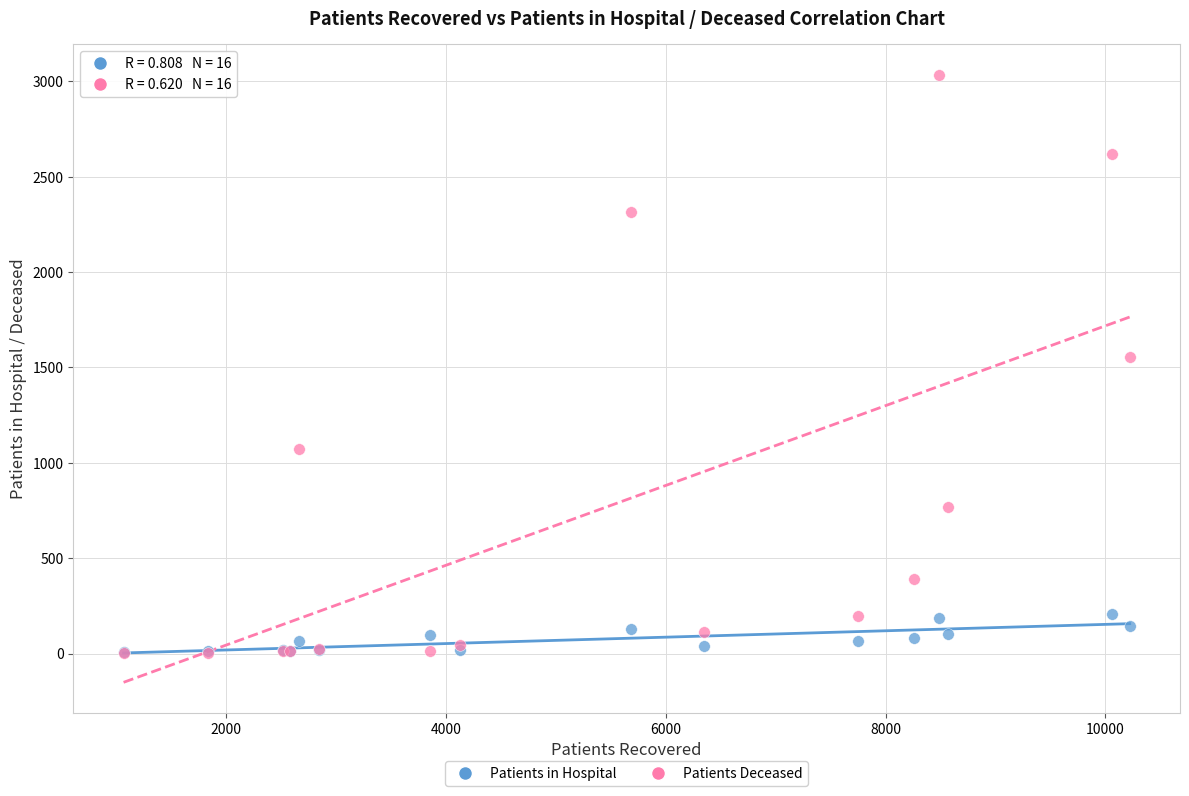

In the Patients Deceased series, what Y value is closest to 1519?

1556